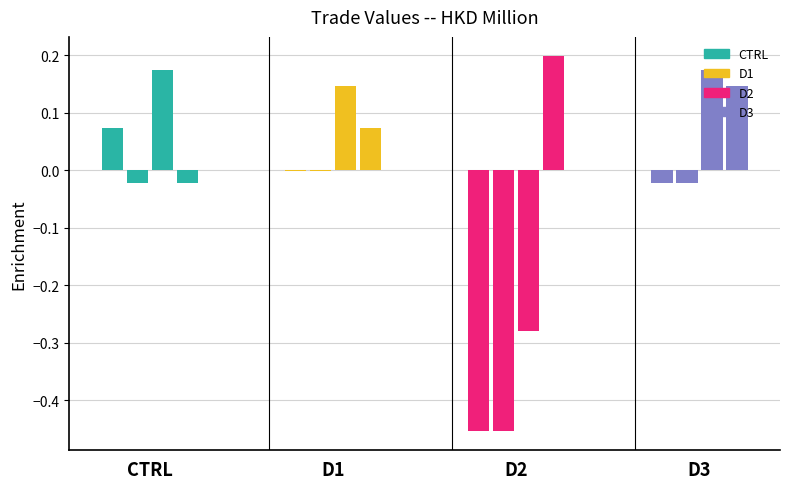

What are all the series names shown in the legend?

CTRL, D1, D2, D3